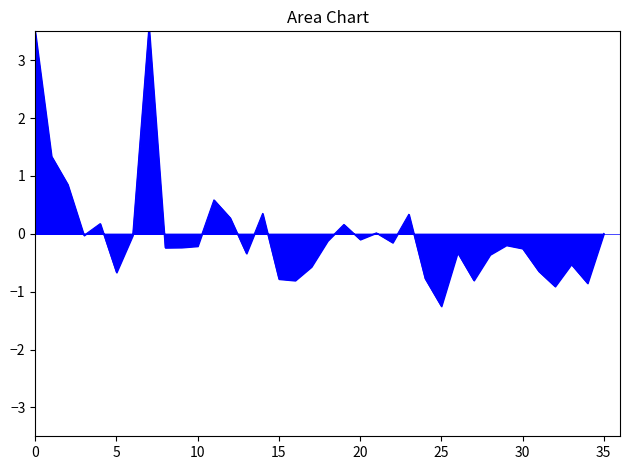

True or false: there are more than 1 points higher than both neighbors.

True